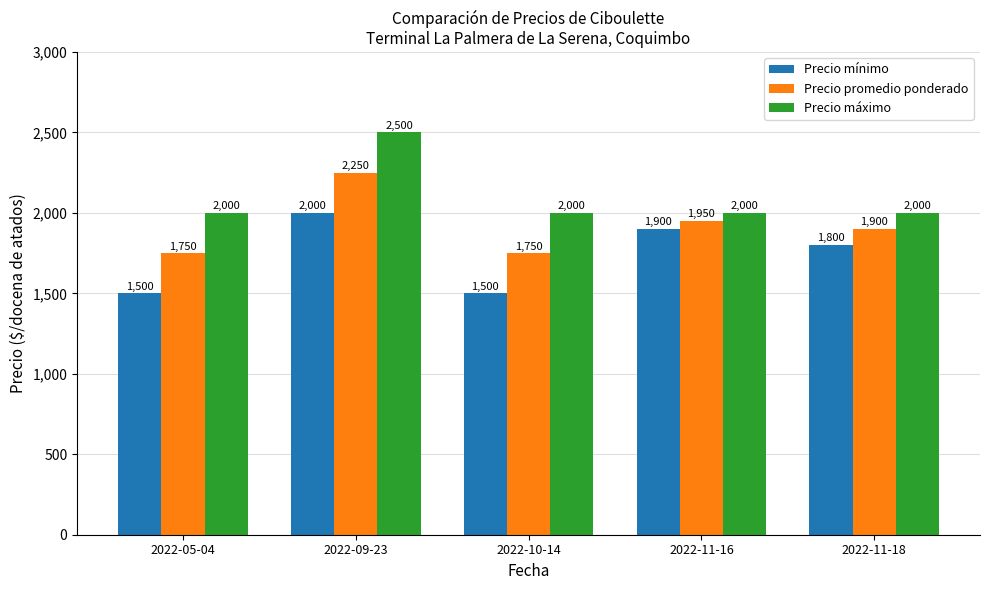

At 2022-10-14, list the series in order from largest to smallest.

Precio máximo, Precio promedio ponderado, Precio mínimo